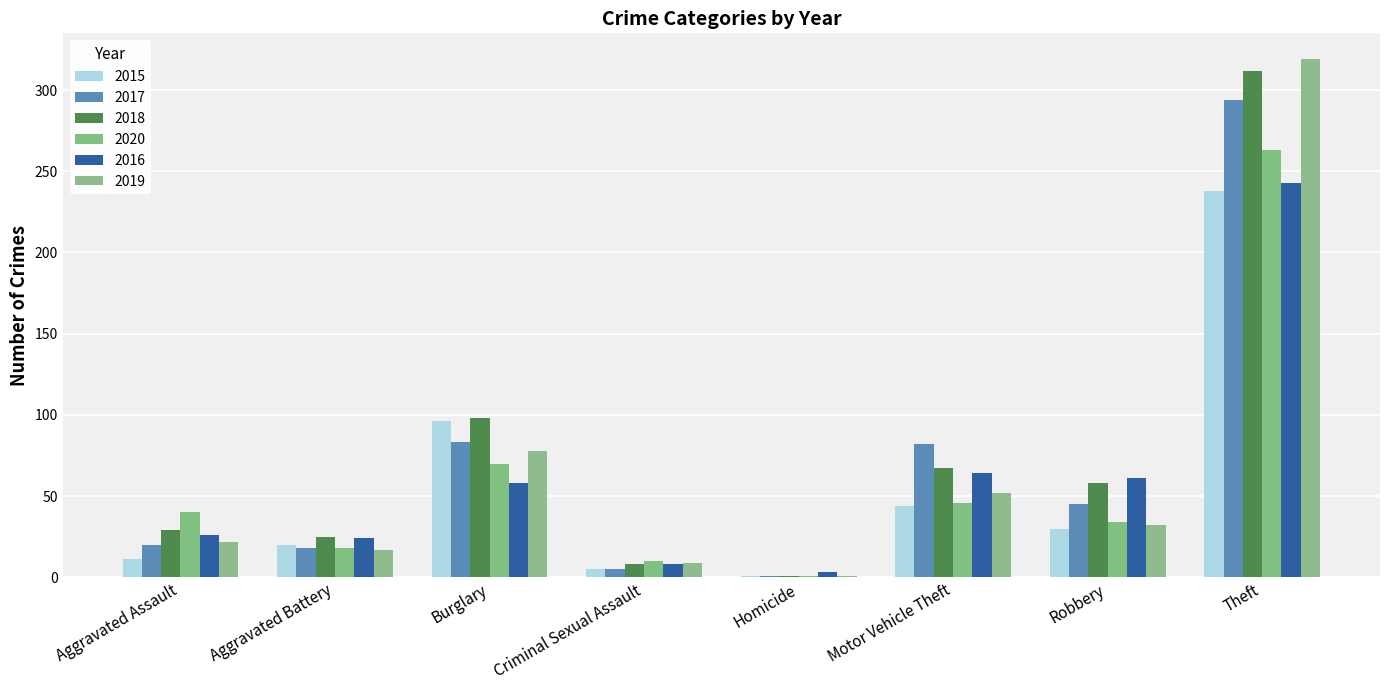

What position from the right is Aggravated Assault?

8